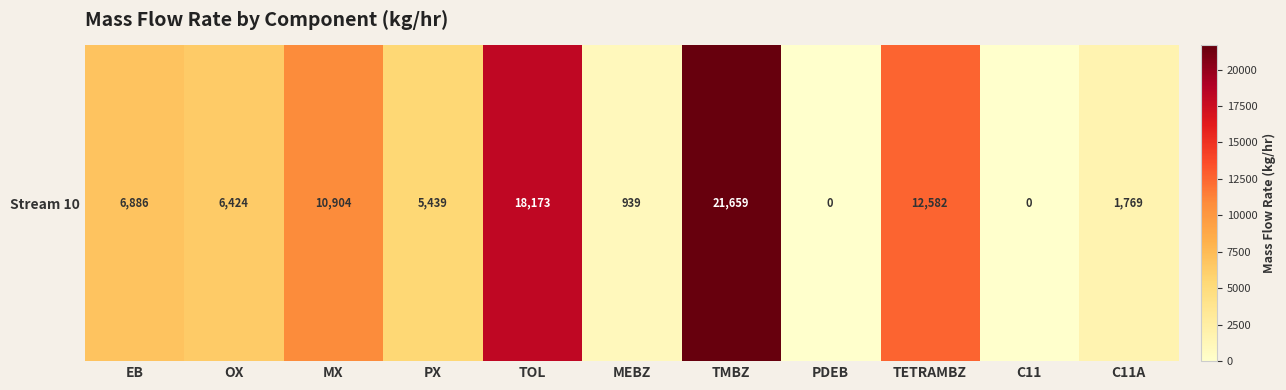

List the labels in order of value, largest first.

TMBZ, TOL, TETRAMBZ, MX, EB, OX, PX, C11A, MEBZ, PDEB, C11